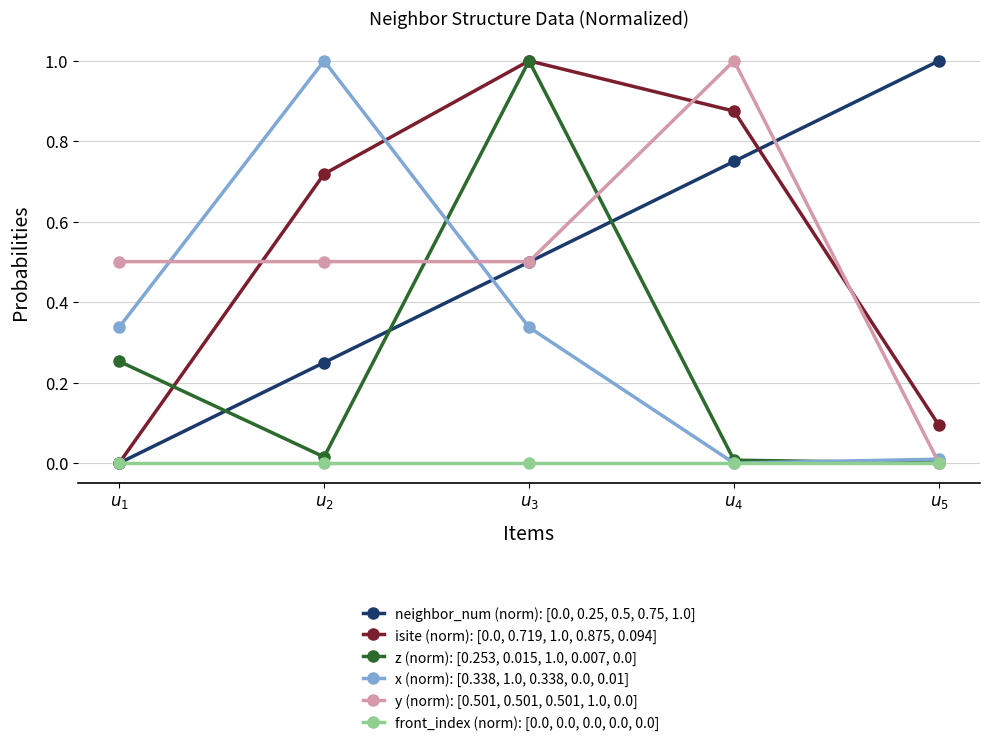

How many distinct data groups are displayed?

6